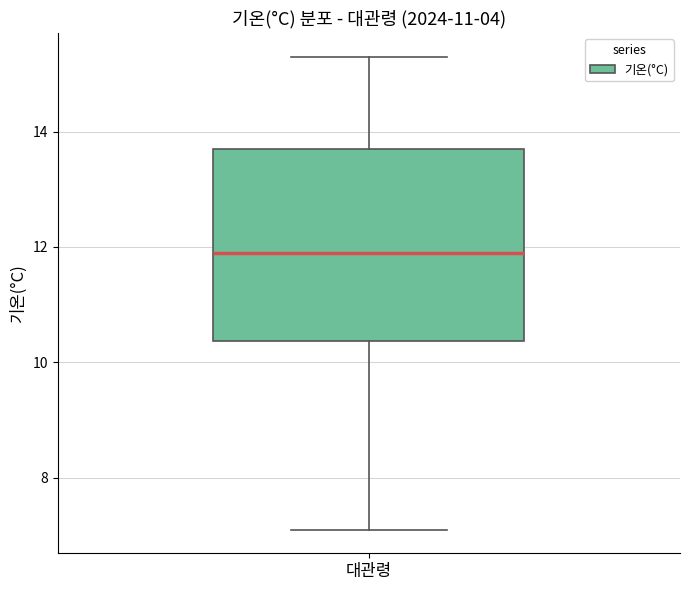

Transcribe this box plot: give where the median line is, the range the box spans, and where the two whiskers end, as read against the y-axis. The values are not printed on the chart, so give them approximately, as read against the axis.

median 12.0, box 10.4 to 13.8, whiskers 7.2 to 15.4